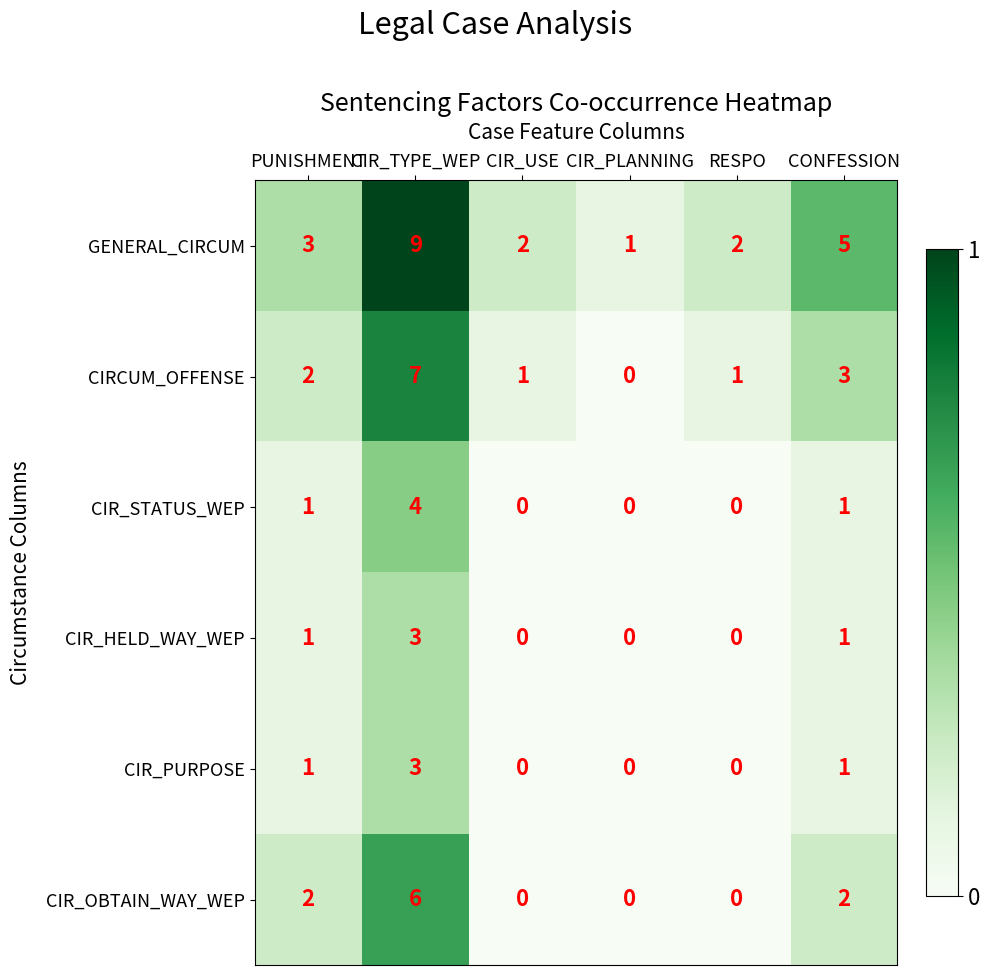

Which series has the largest total across all categories?

GENERAL_CIRCUM